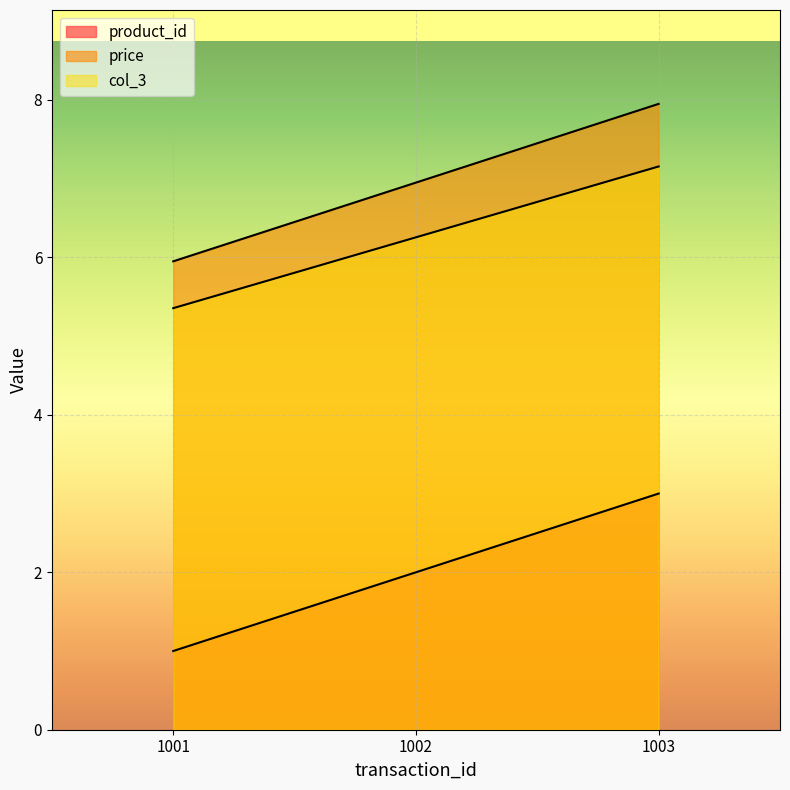

Between 1001 and 1002, which series saw the biggest shift?

product_id